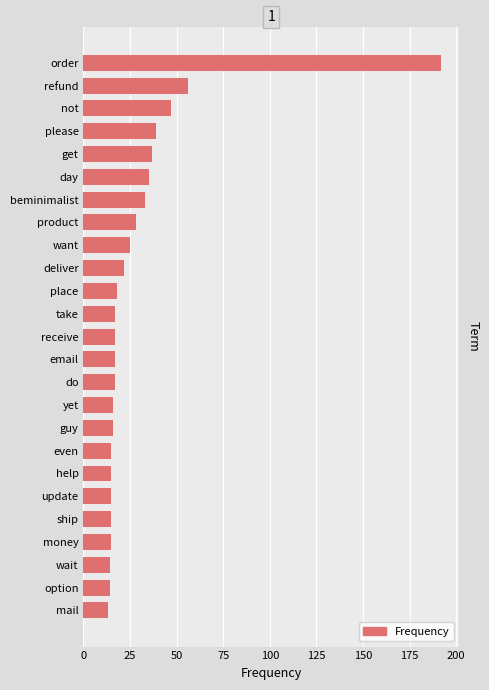

Which label corresponds to the largest value in the chart?

order